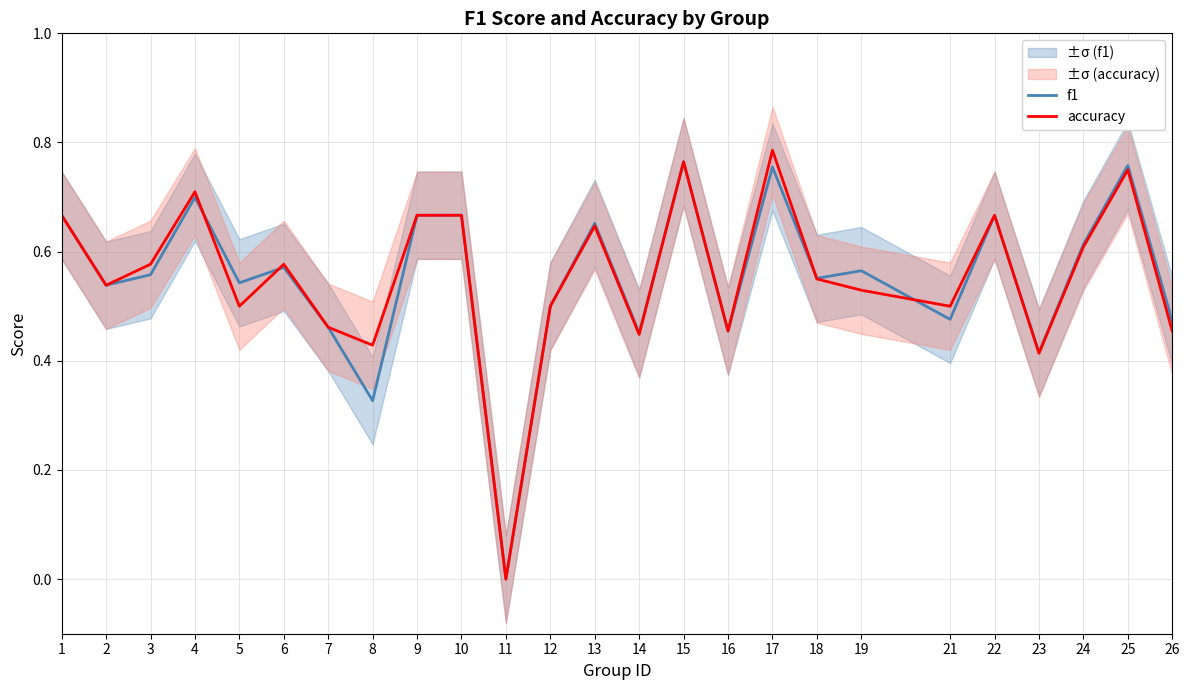

What is the total value across all series at 5?

1.0